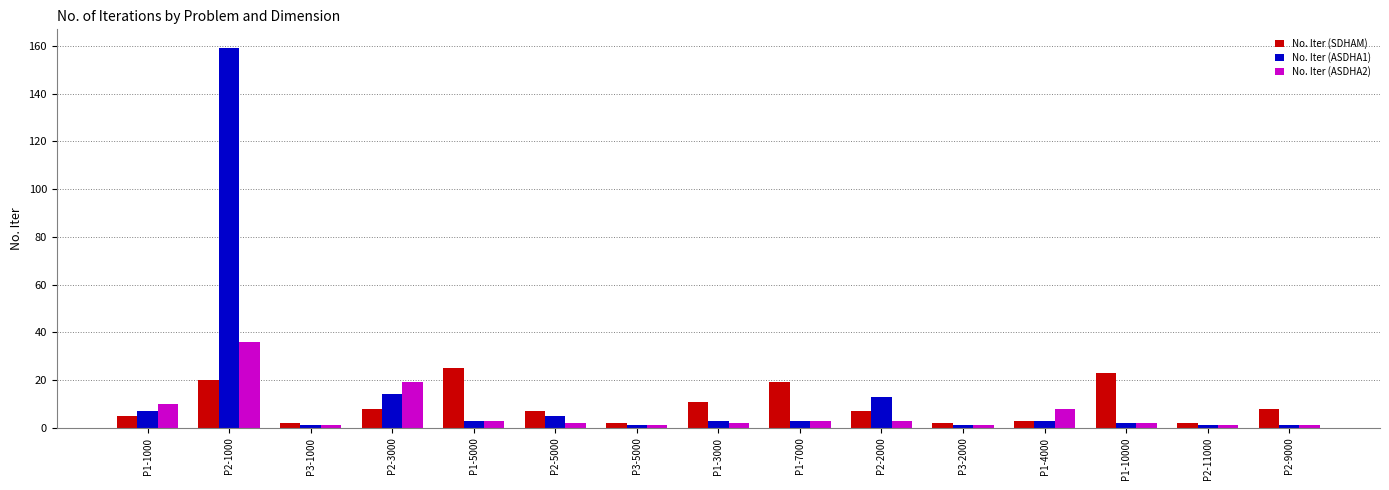

Between P2-1000 and P2-3000, which series saw the biggest shift?

No. Iter (ASDHA1)